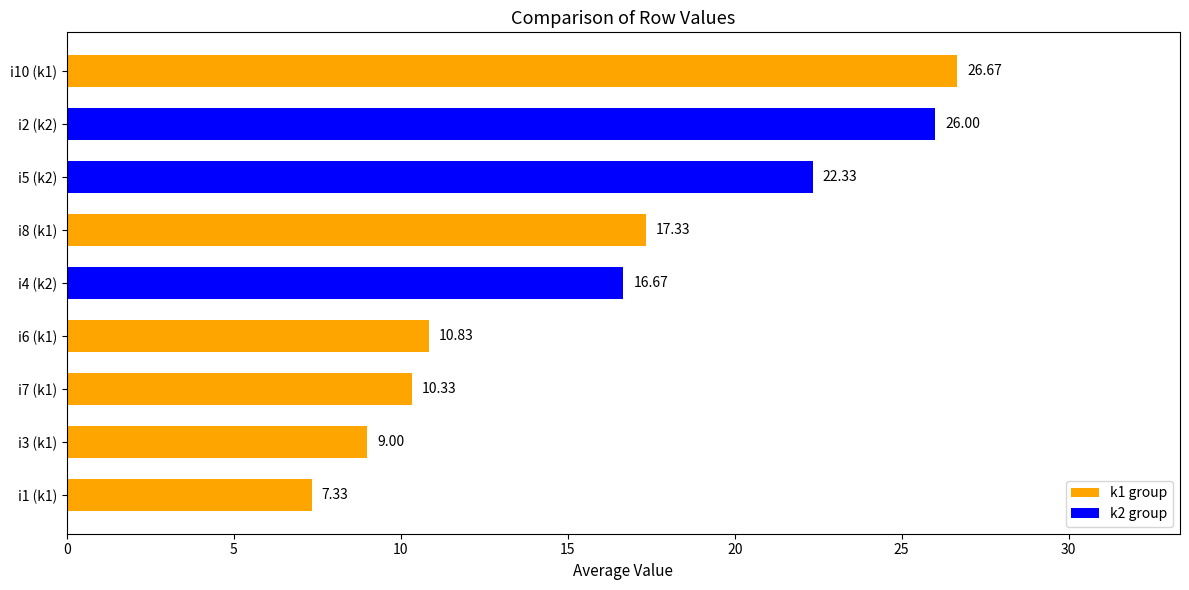

What is the ratio of the value at i2 (k2) to the value at i8 (k1)?

1.5